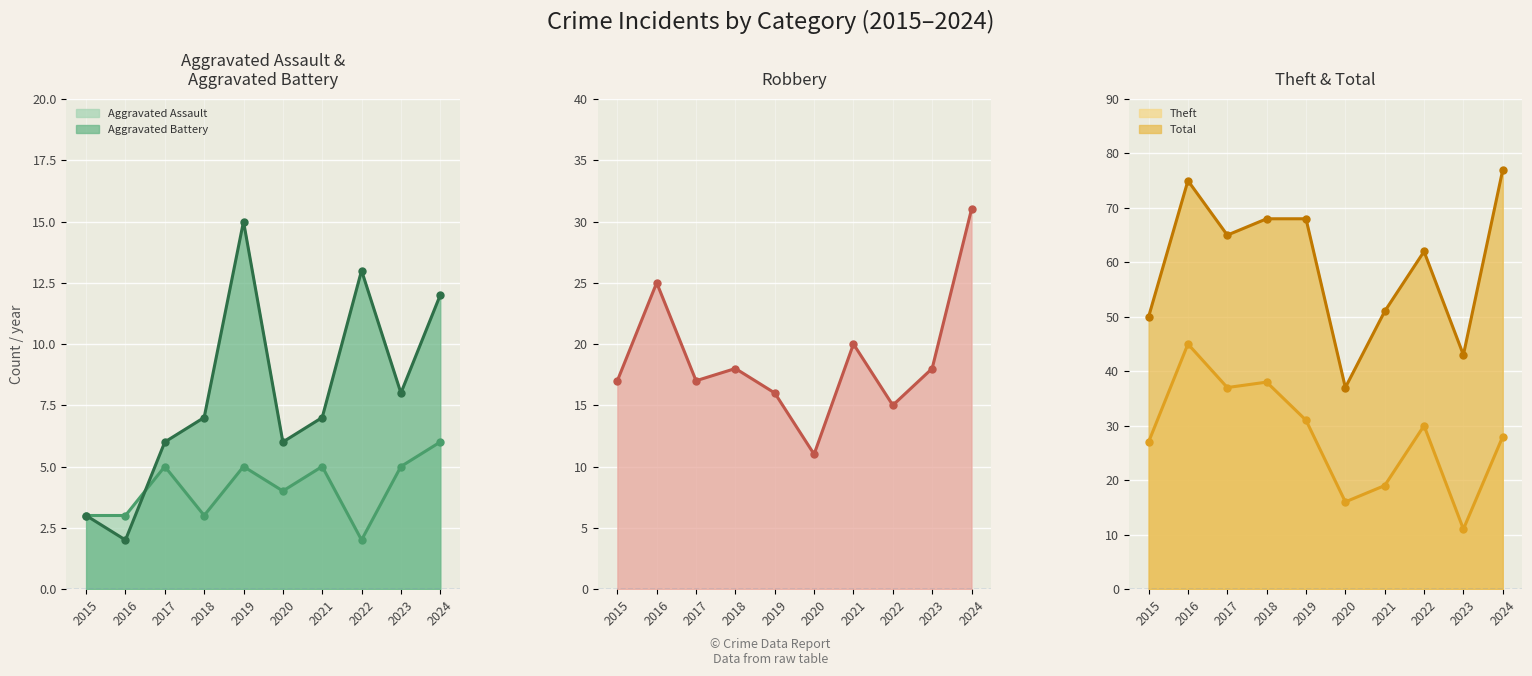

What is the sum of all Aggravated Battery values?

79